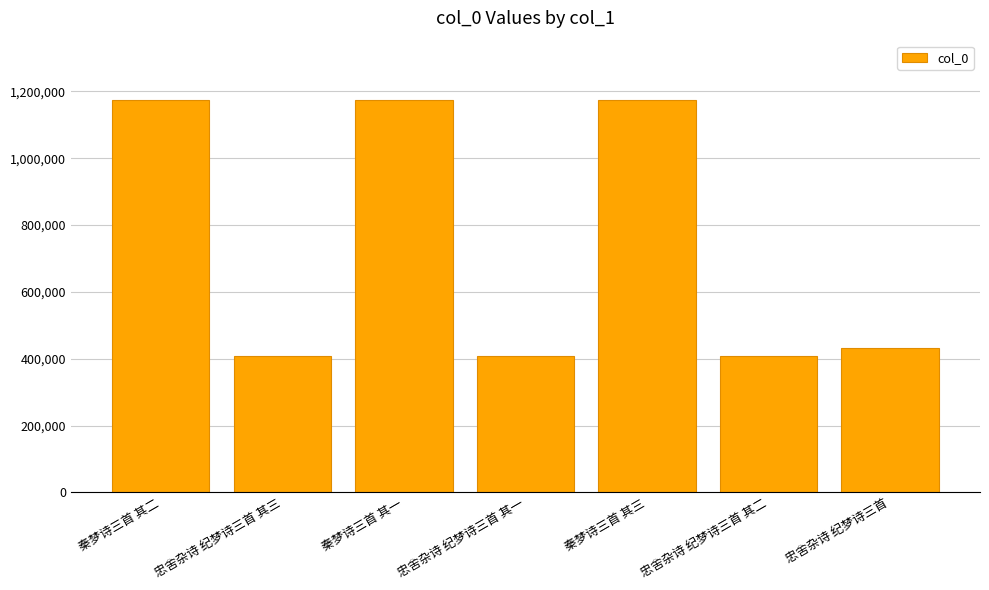

What is the label of the 3rd bar from the right?

秦梦诗三首 其三